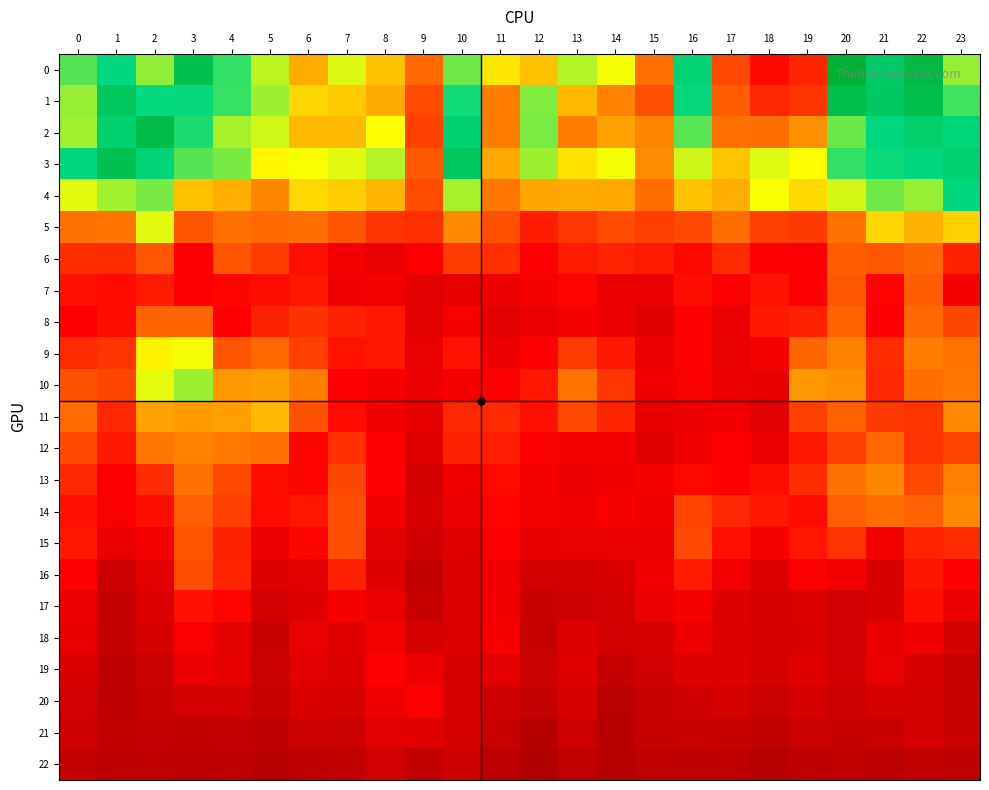

How many data points does each series have?

24